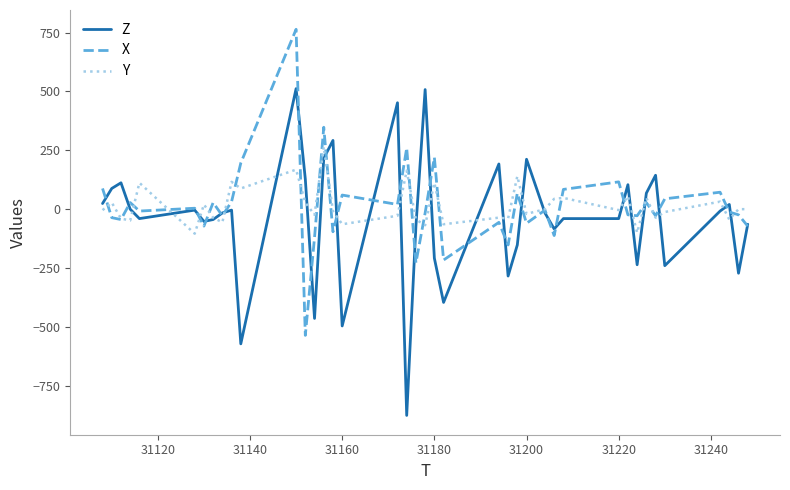

What are all the series names shown in the legend?

Z, X, Y